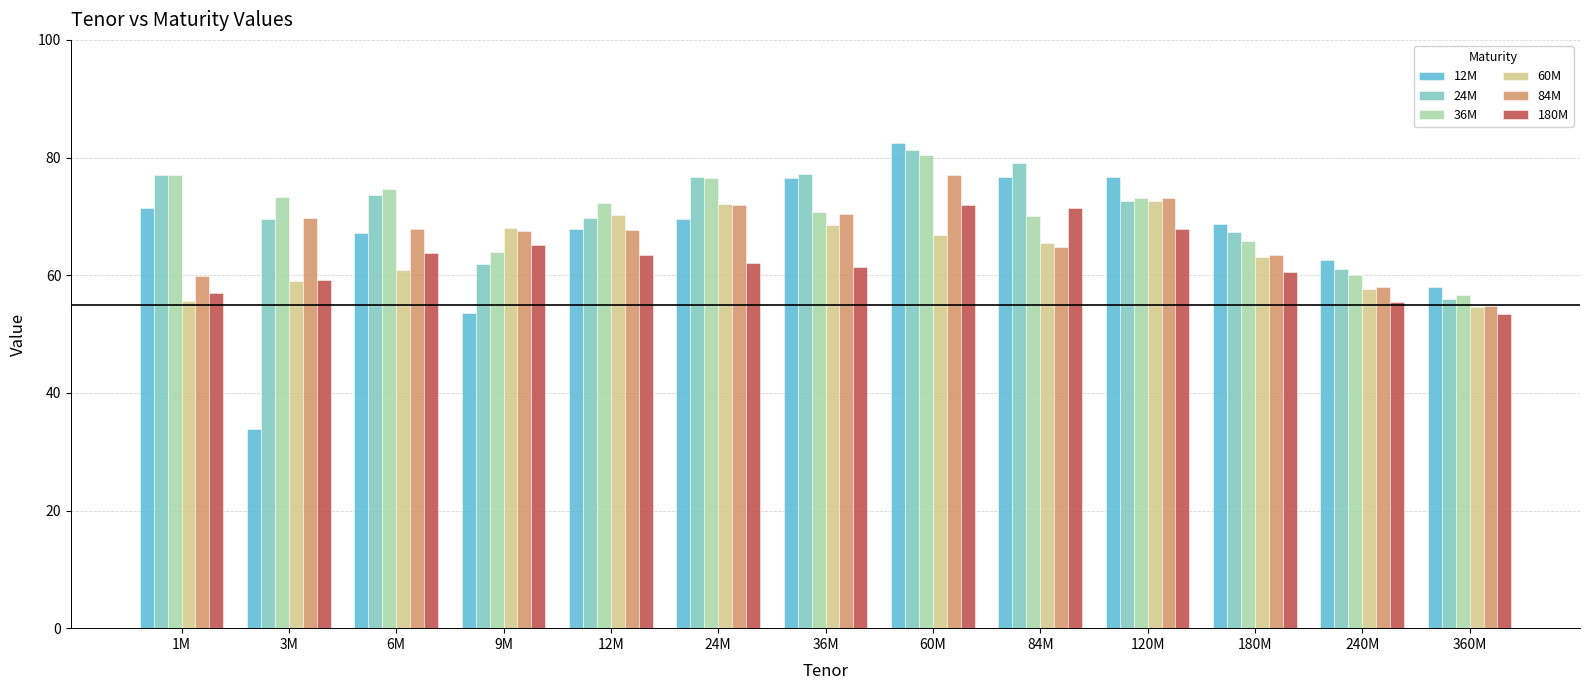

Between 1M and 240M, which series saw the biggest shift?

36M